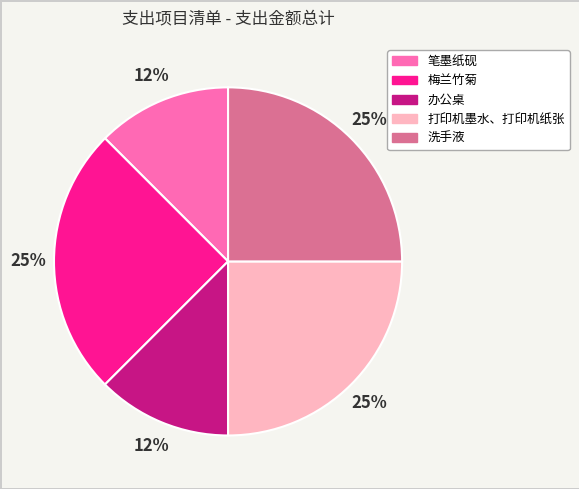

To the nearest percent, what is the average slice percentage?

20%